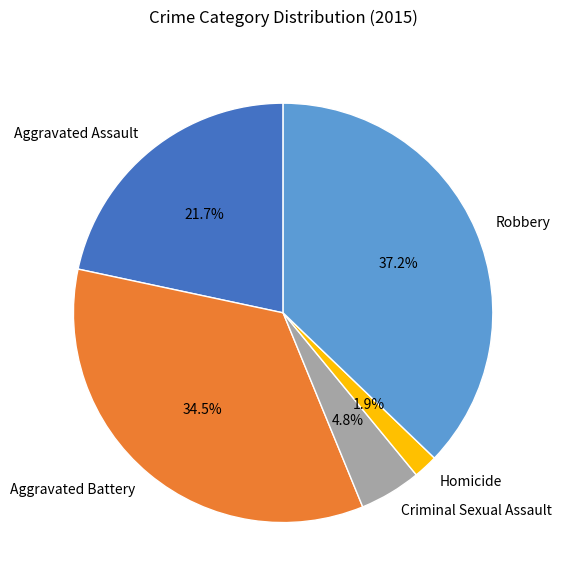

How many segments does this pie chart have?

5